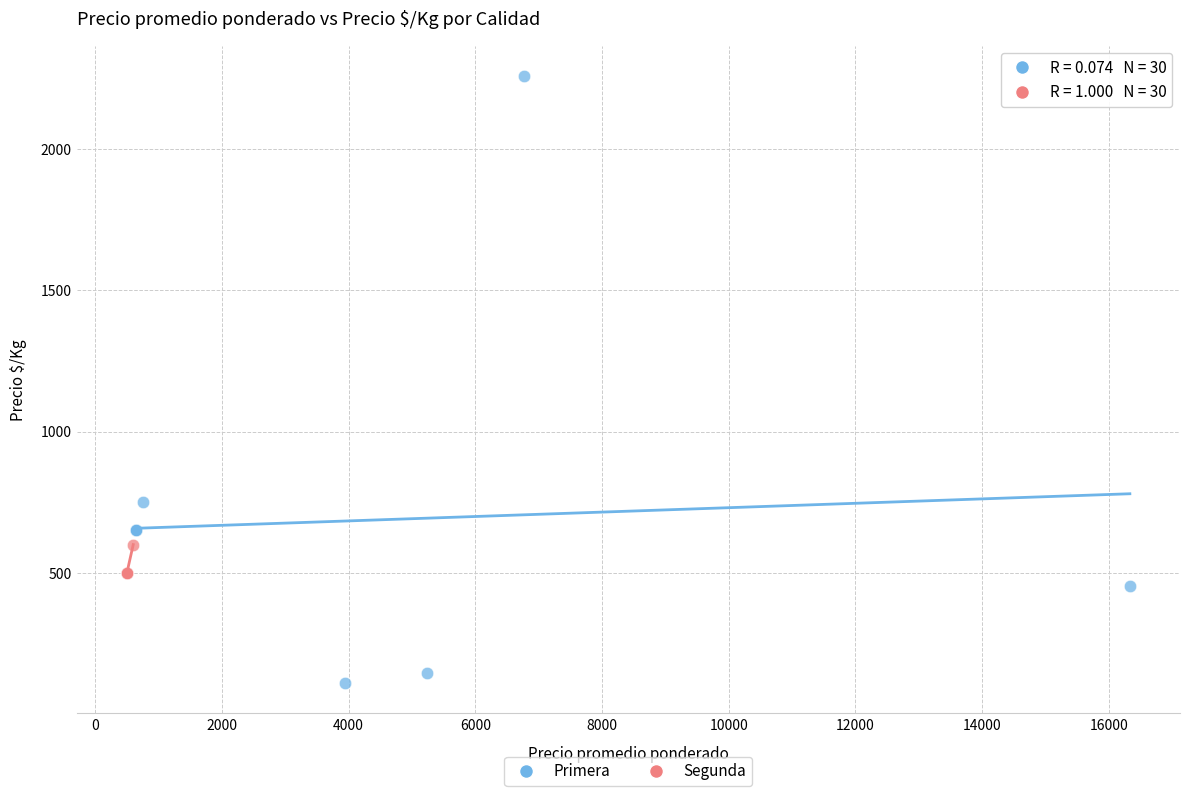

Which series reaches the maximum Y coordinate?

Primera